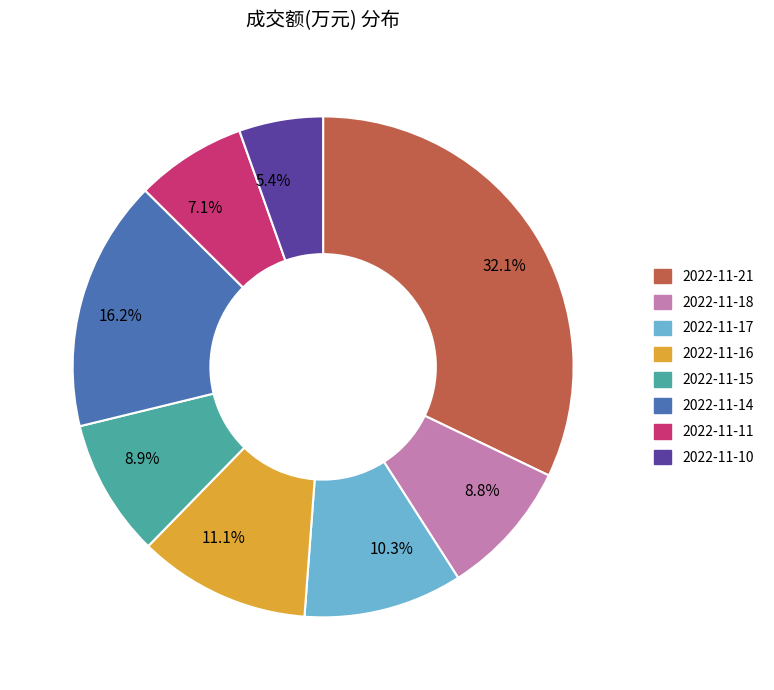

What is the ratio of the value at 8.8% to the value at 32.1%?

0.3